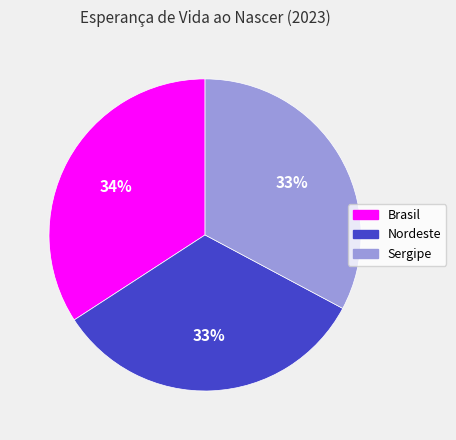

Combined, do Sergipe and Nordeste account for over 50%?

Yes